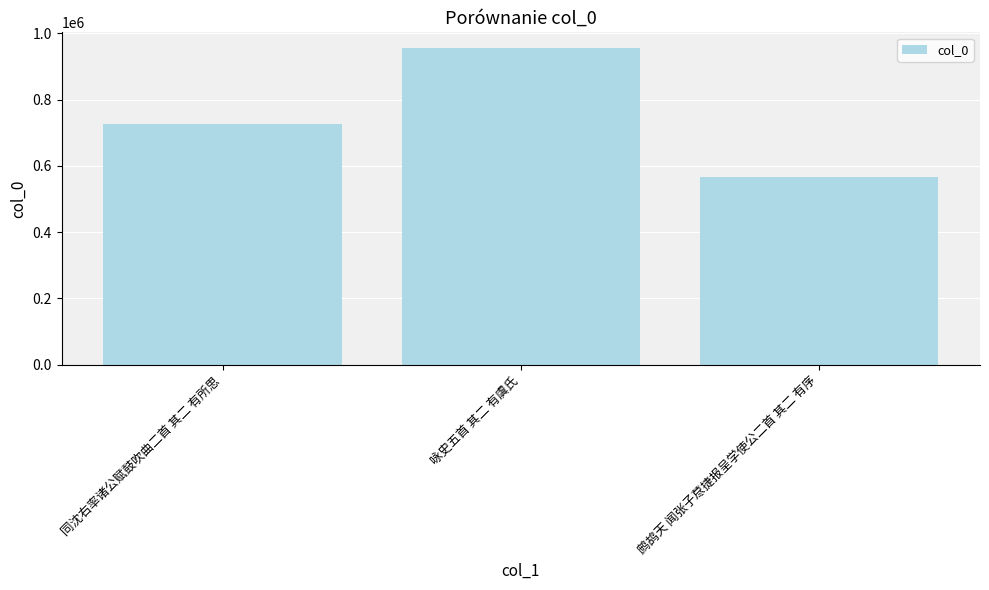

What is the difference between the second highest and minimum values?

157050